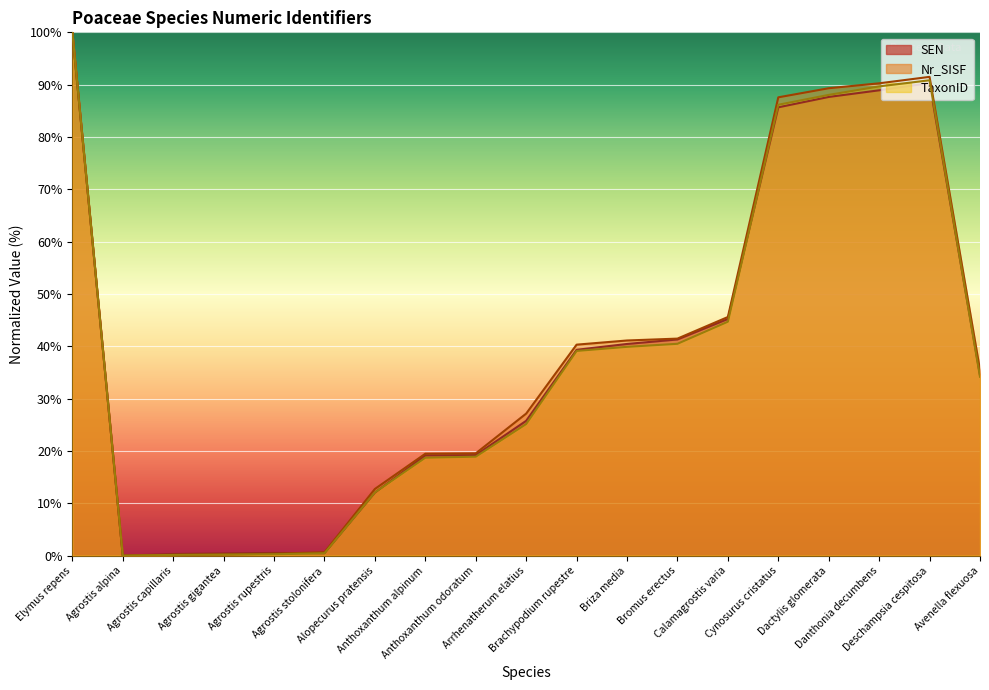

What is the difference between the second highest and second lowest values in the TaxonID series?

90.7